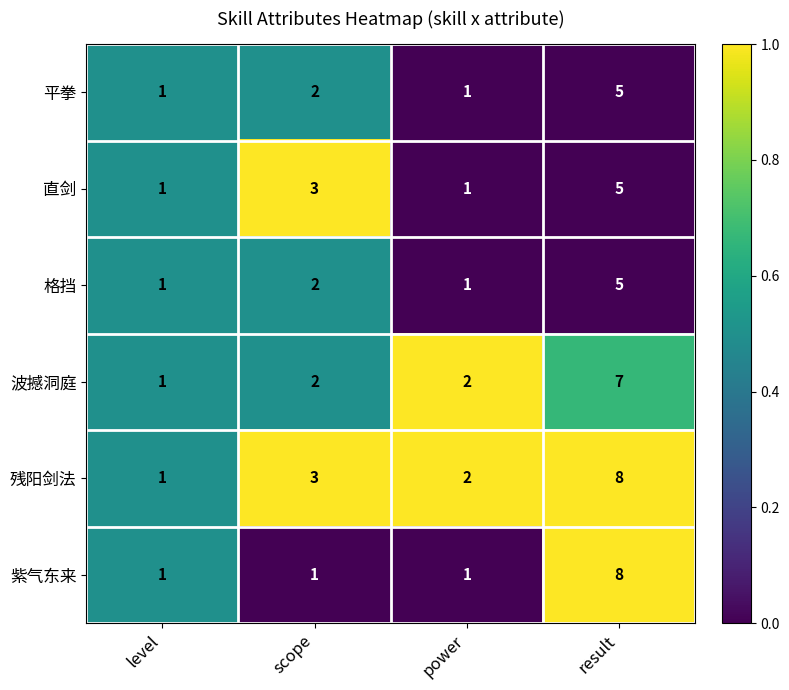

What is the total value across all series at result?

38